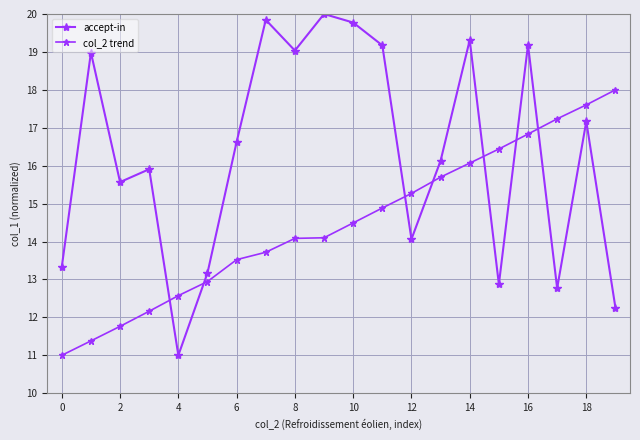

Is this an area chart (filled region under the line)?

No